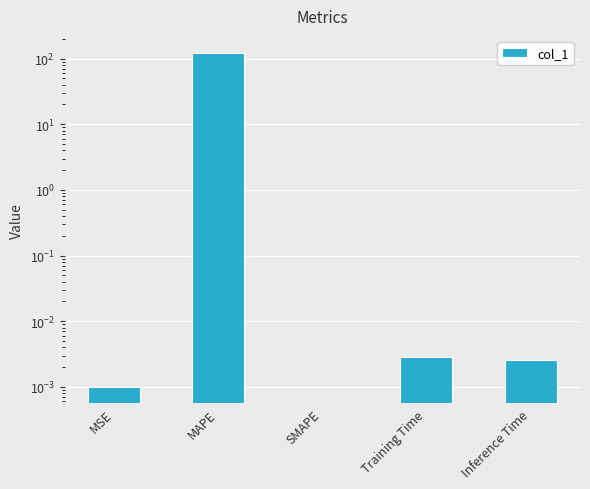

Reading left to right, list all the values displayed in this chart.

MSE=0.0	MAPE=123.2	SMAPE=0.0	Training Time=0.0	Inference Time=0.0